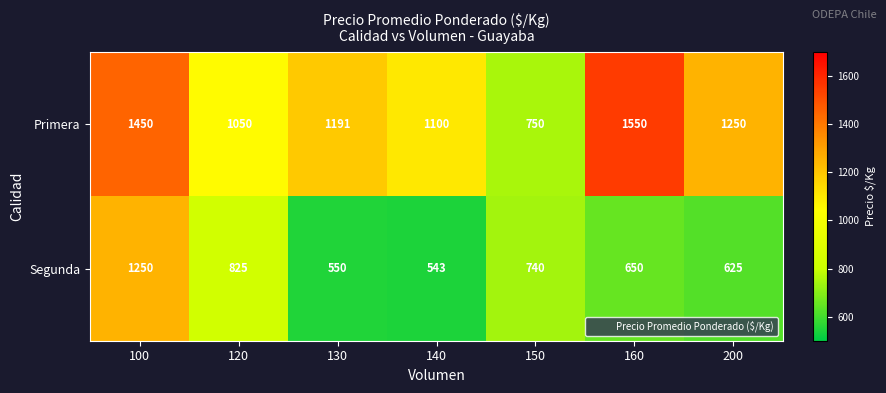

List the series in order of their overall mean, lowest first.

Segunda, Primera